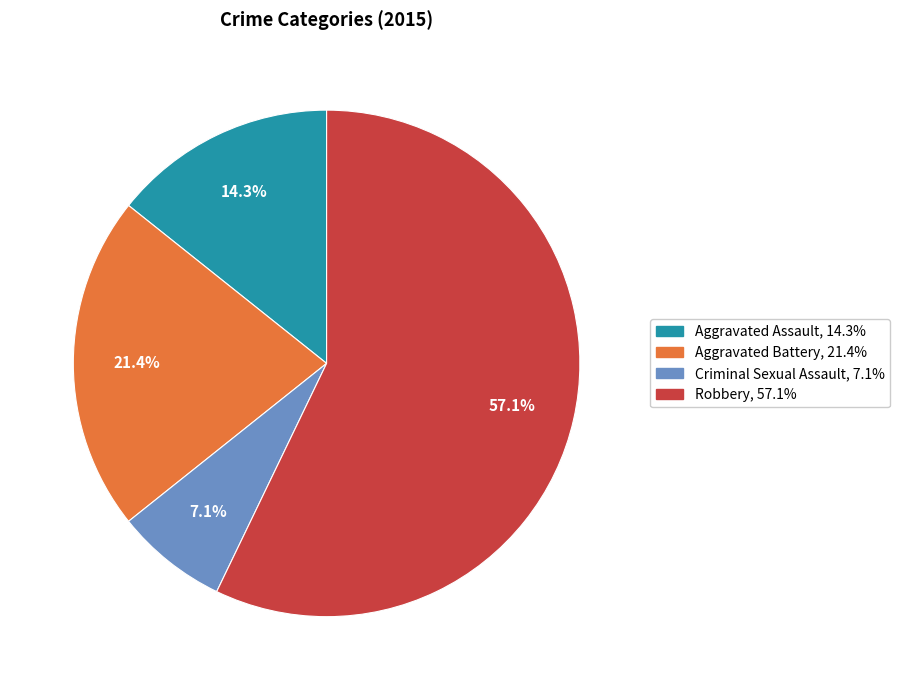

Which slice is the smallest?

Criminal Sexual Assault